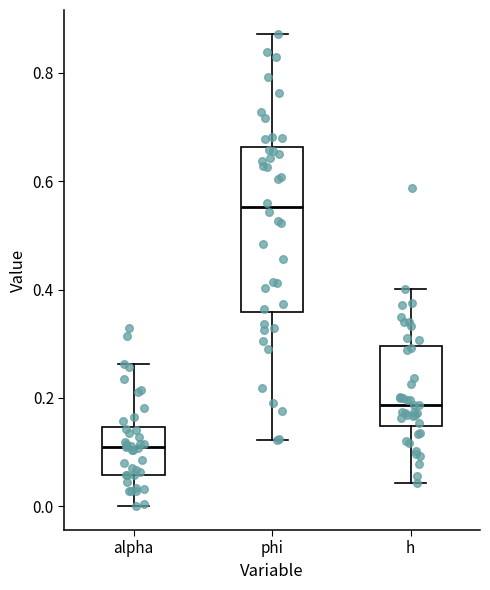

Where does the median line of the box for h sit on the y-axis? The values are not printed on the chart, so give them approximately, as read against the axis.

0.18